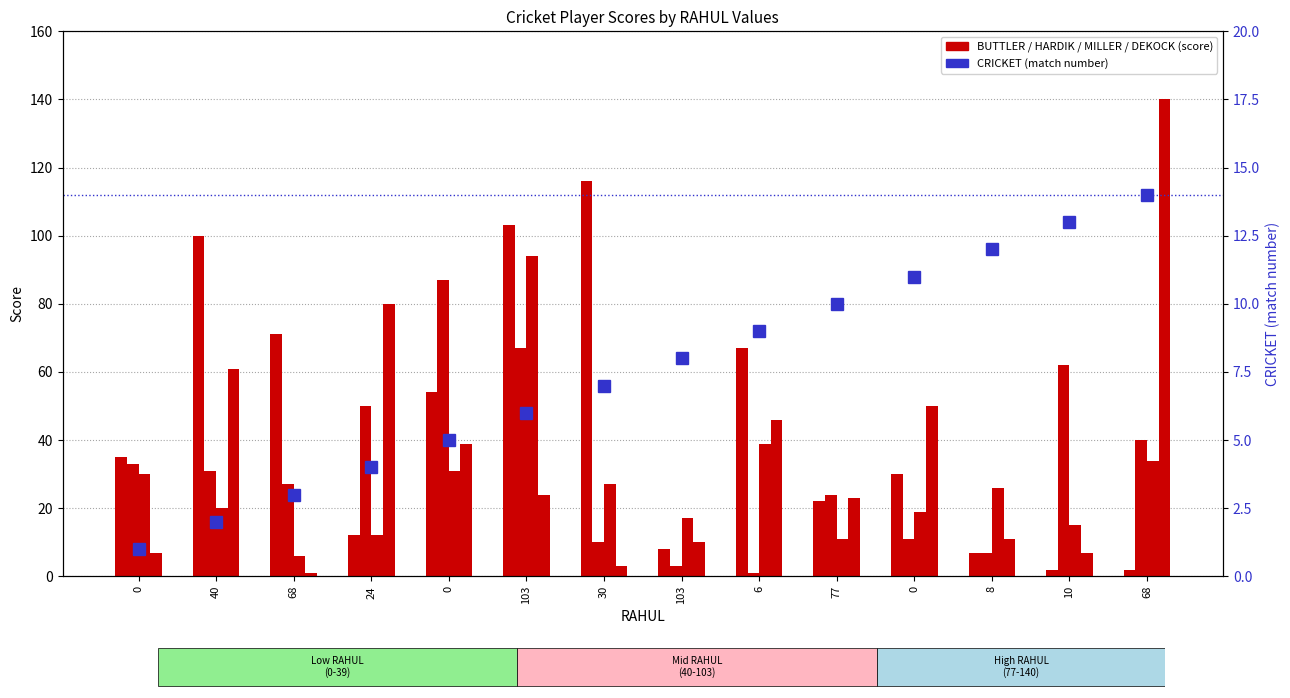

The MILLER series shows 39 at 6. True or false?

True